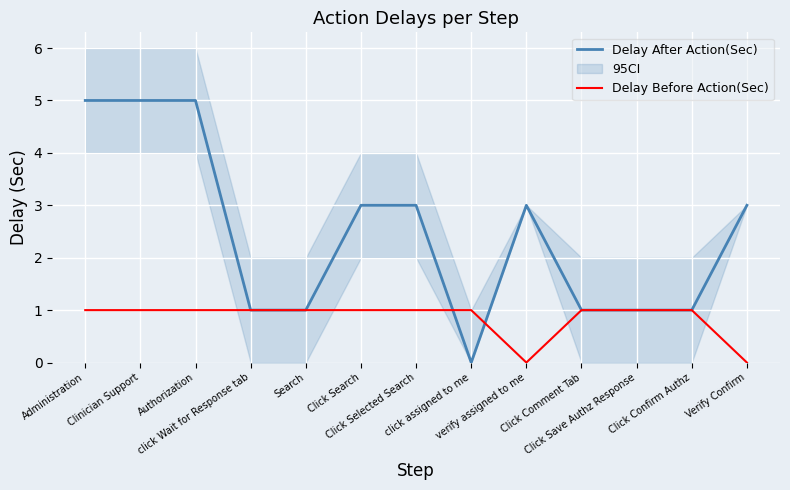

What is the total value across all series at Authorization?

6